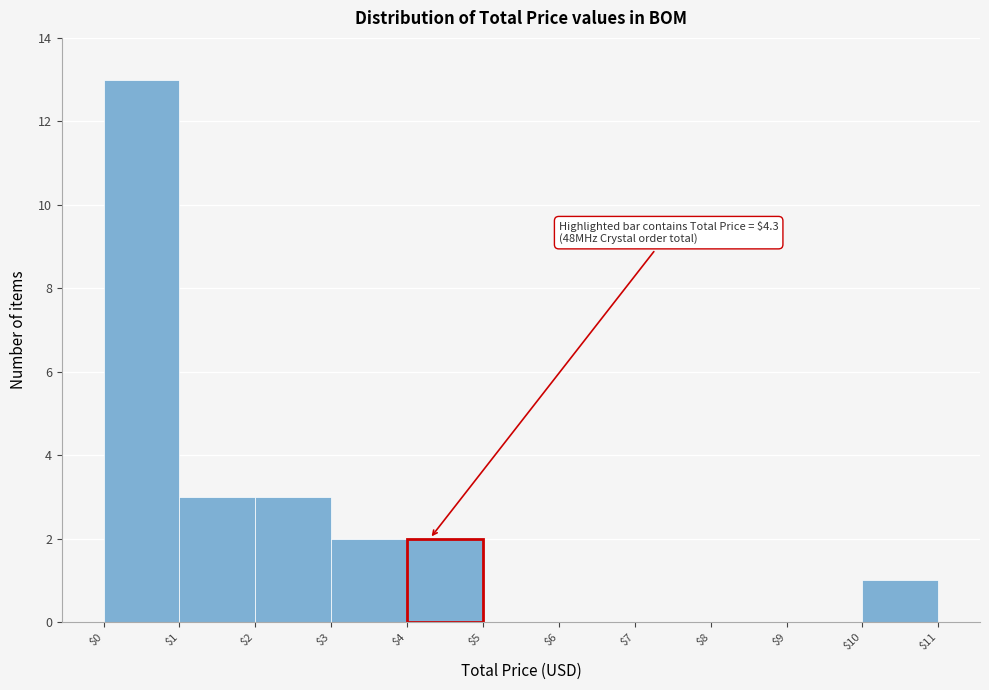

Over which range of the x-axis is the bar tallest?

$0 to $1